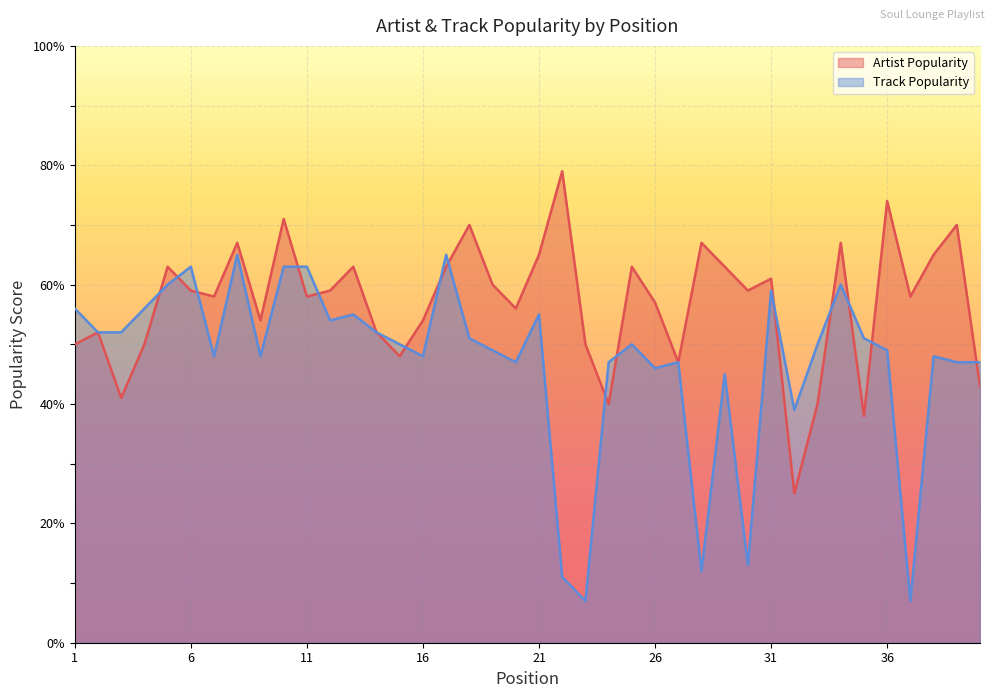

True or false: Artist Popularity and Track Popularity intersect in this chart.

True